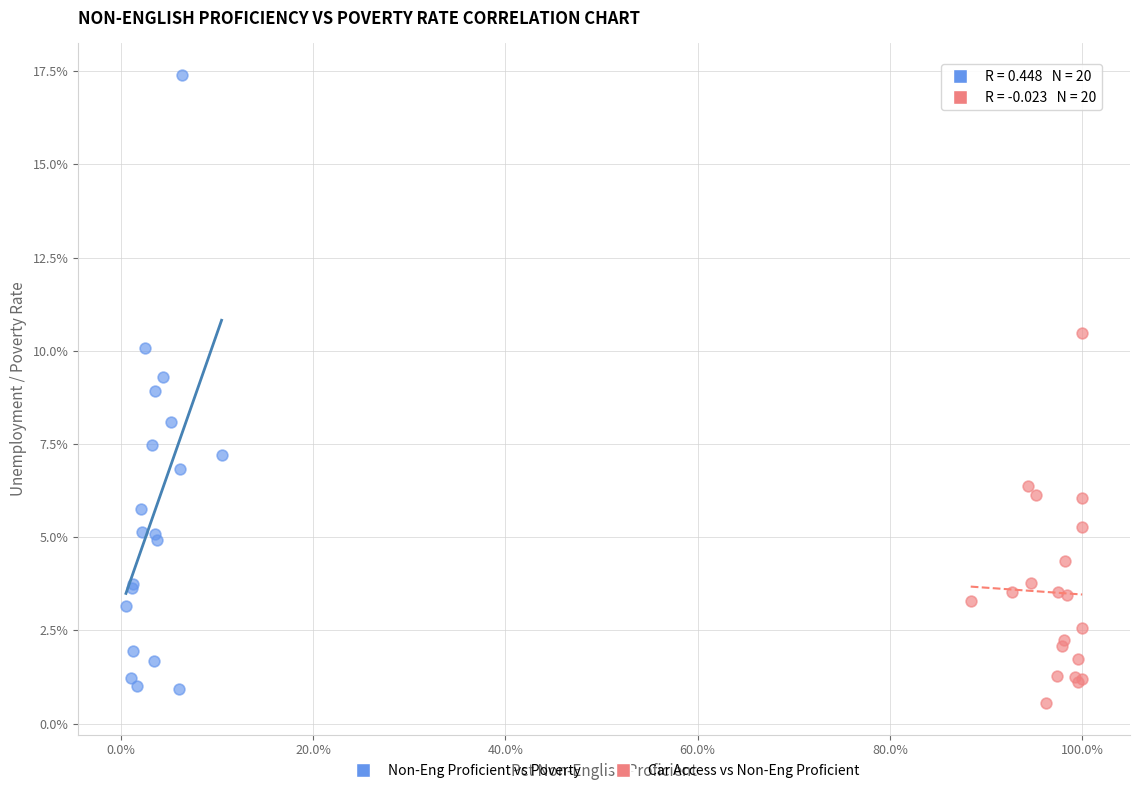

What are all the series names shown in the legend?

Non-Eng Proficient vs Poverty, Car Access vs Non-Eng Proficient